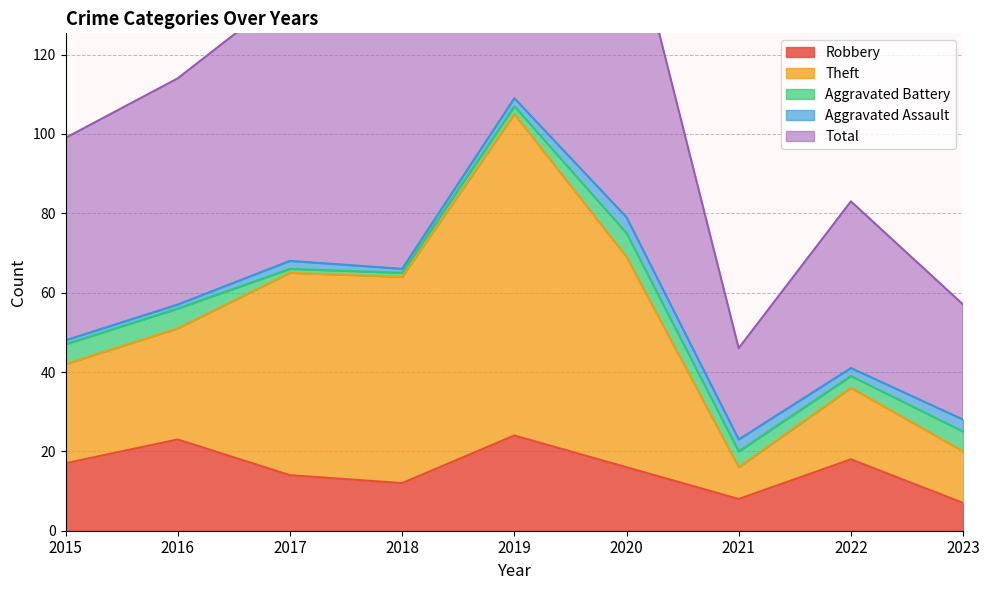

What is the sum of all Robbery values?

139